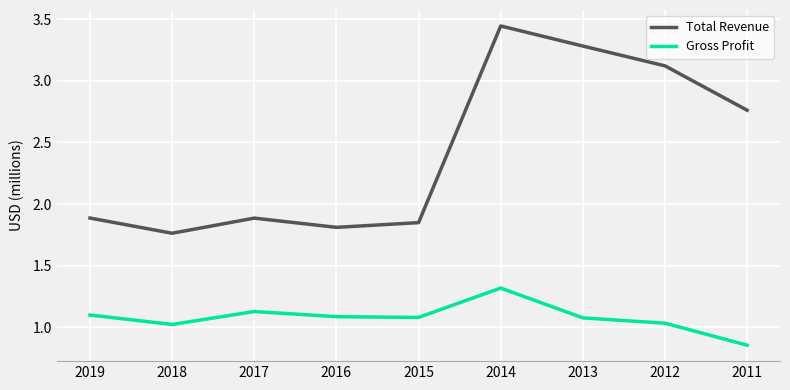

At which label does Gross Profit first exceed 1?

2019